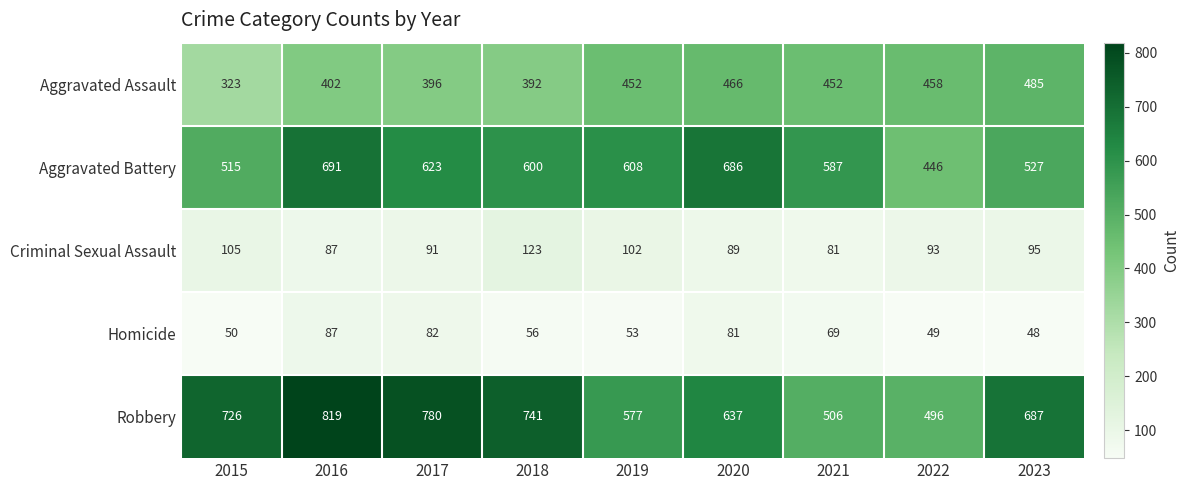

What is the average value of the Robbery series?

663